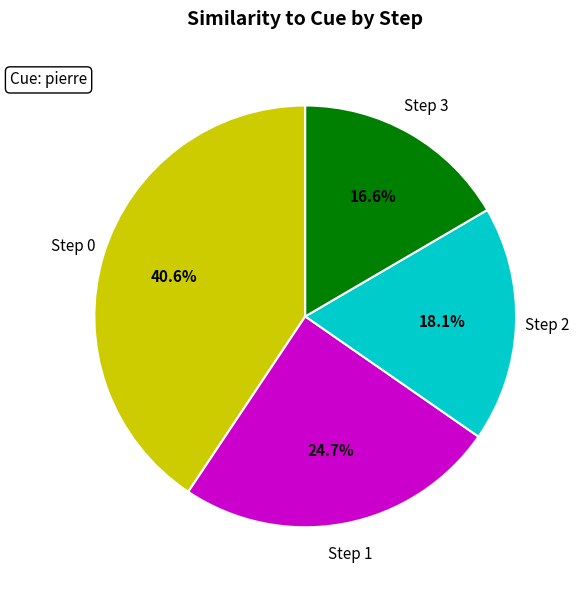

Is there a majority slice in this chart?

No